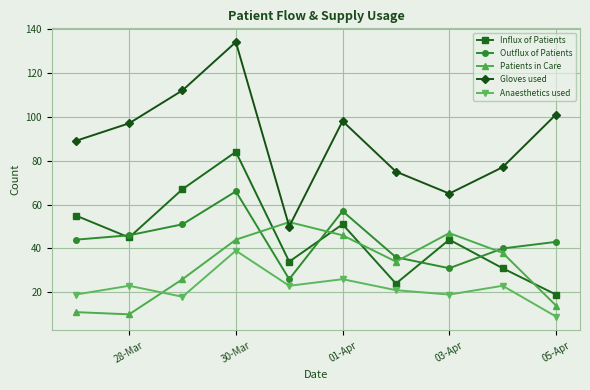

Rank the series by their maximum value, from lowest to highest.

Anaesthetics used, Patients in Care, Outflux of Patients, Influx of Patients, Gloves used